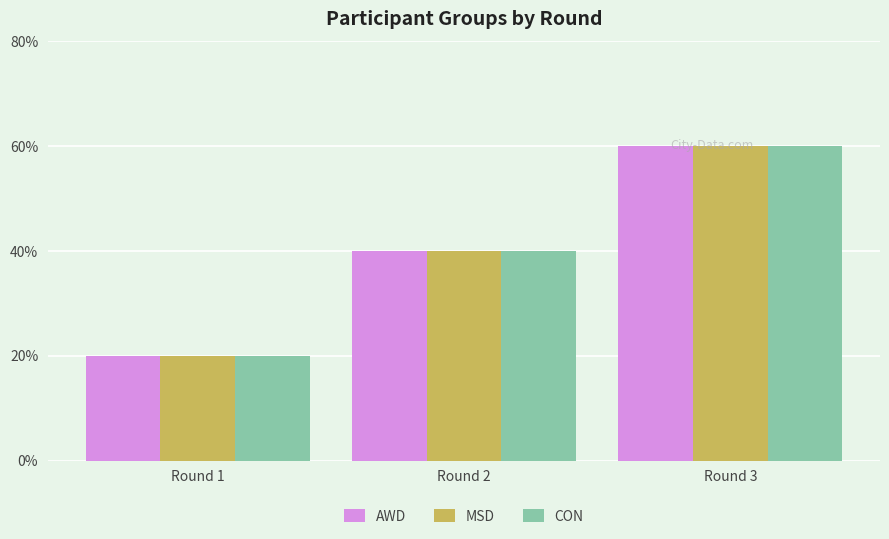

Are the bars horizontal?

No